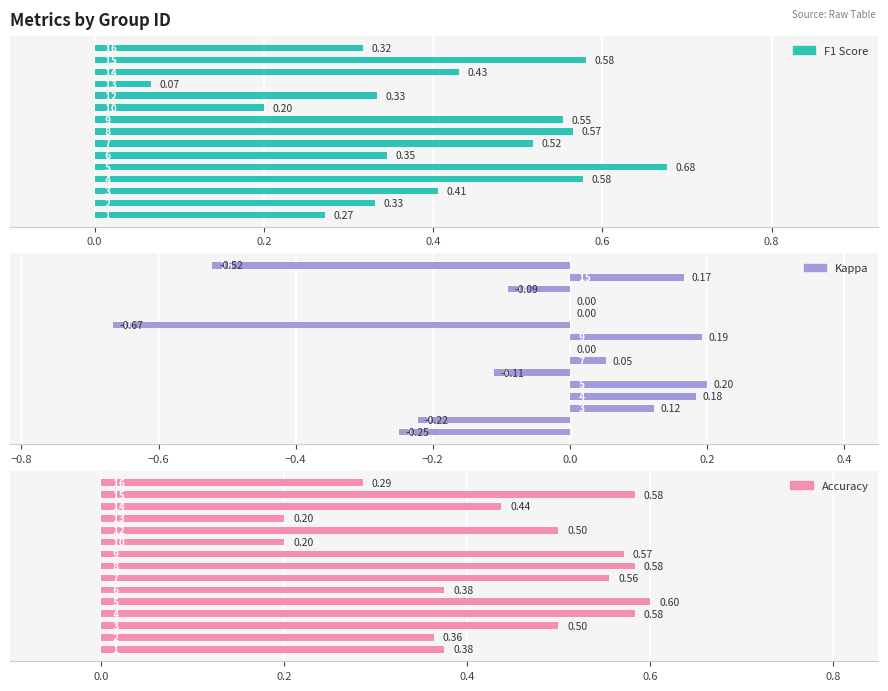

Which series has the largest total across all categories?

Accuracy